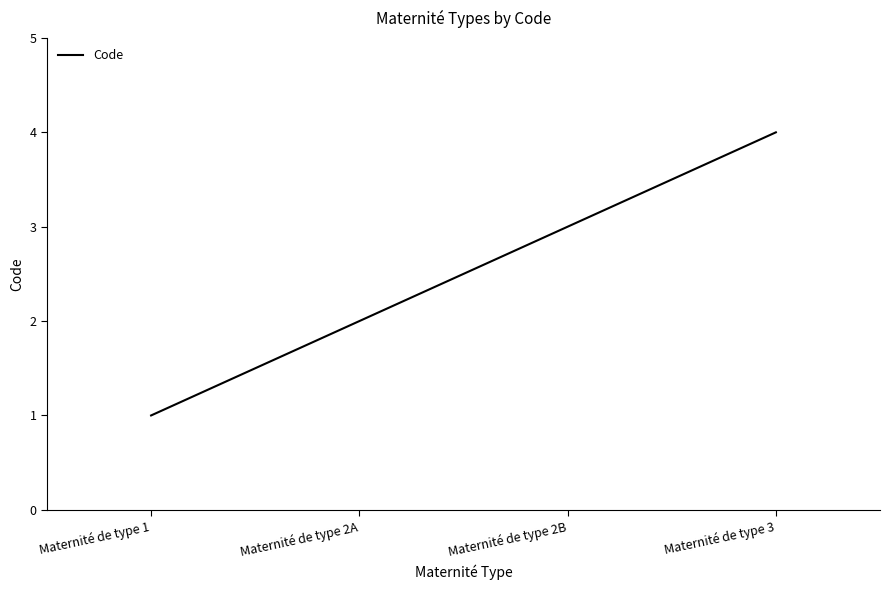

What position from the right is Maternité de type 2B?

2